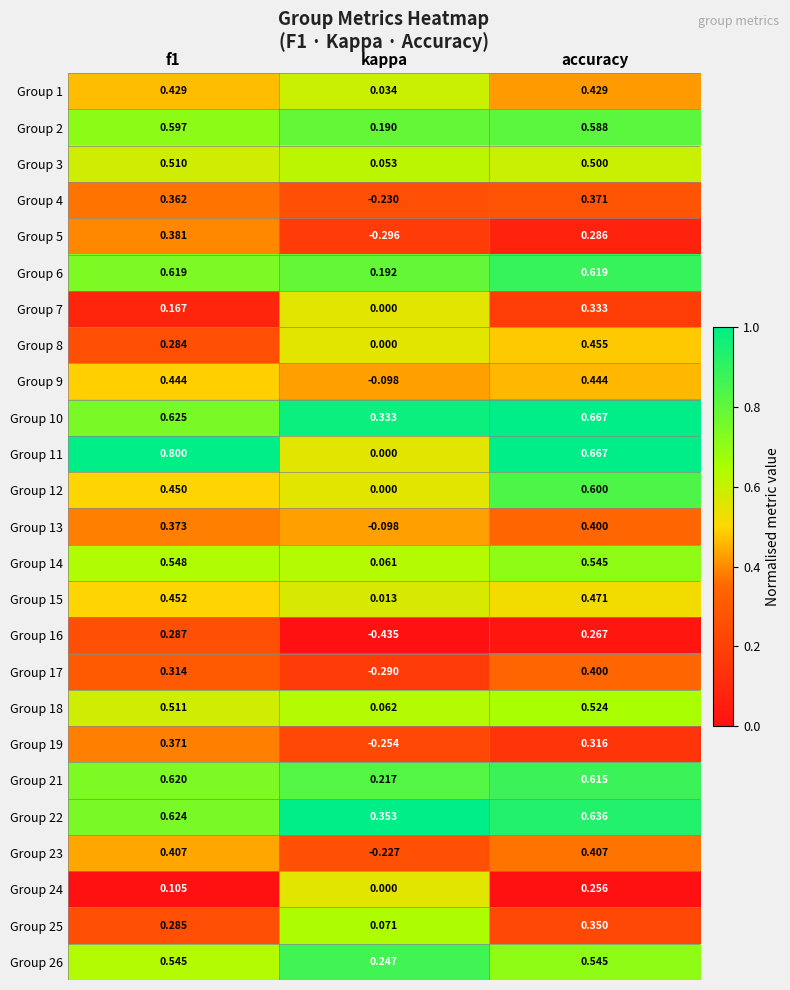

At which label does Group 23 reach its minimum?

kappa